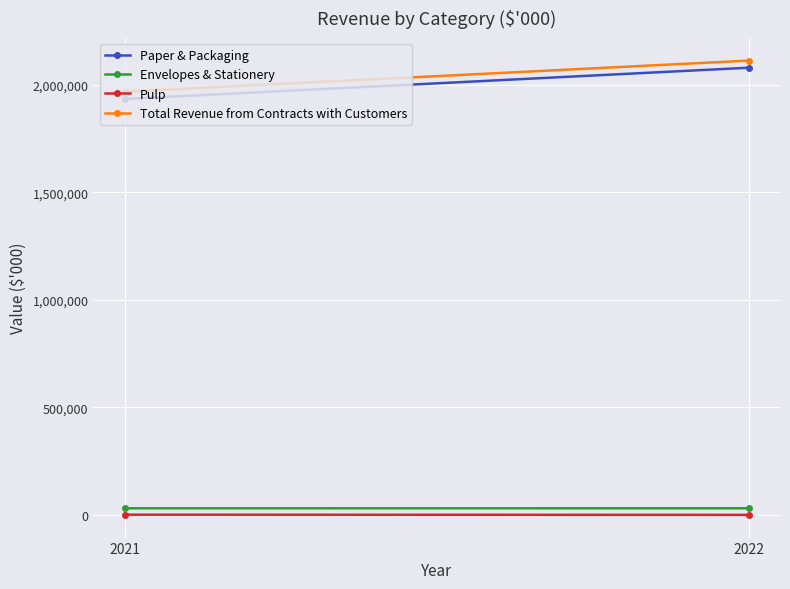

True or false: Envelopes & Stationery has a value of 31830 at 2022.

True